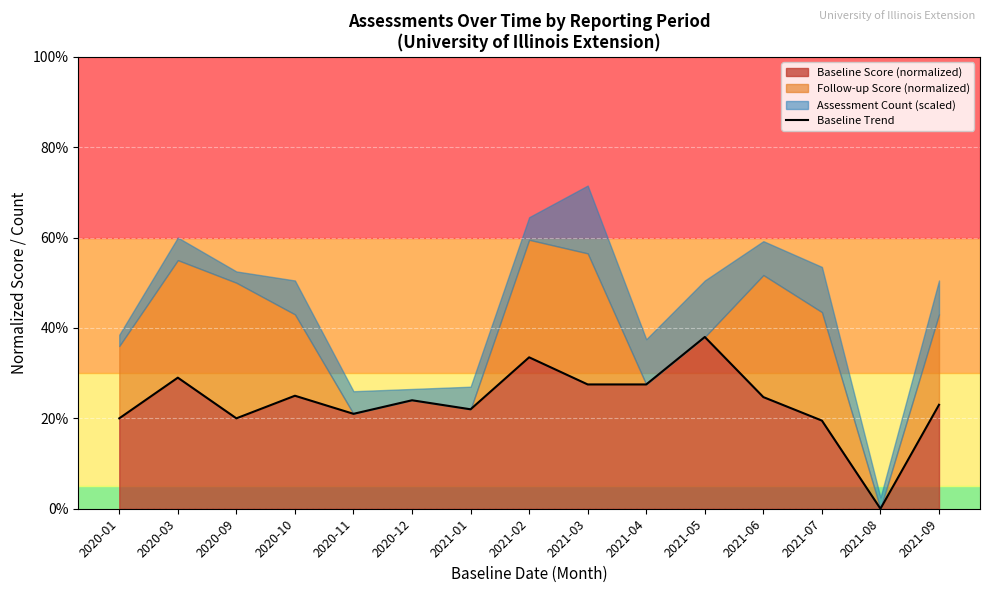

Where is the data nearest to the value 0?

2021-08